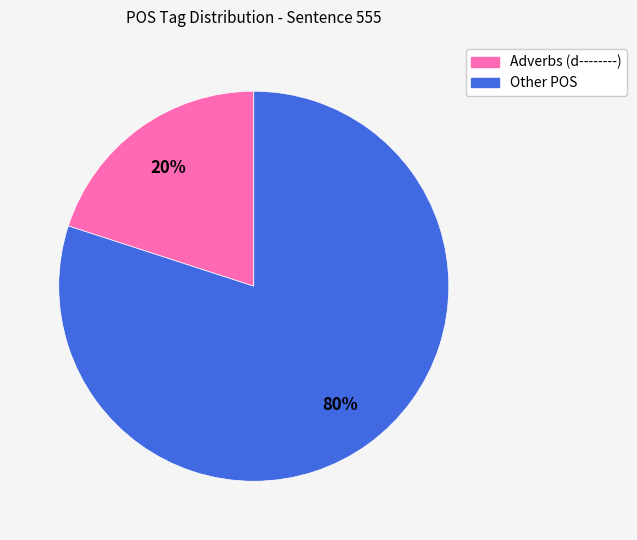

To the nearest percent, what is the average slice percentage?

50%